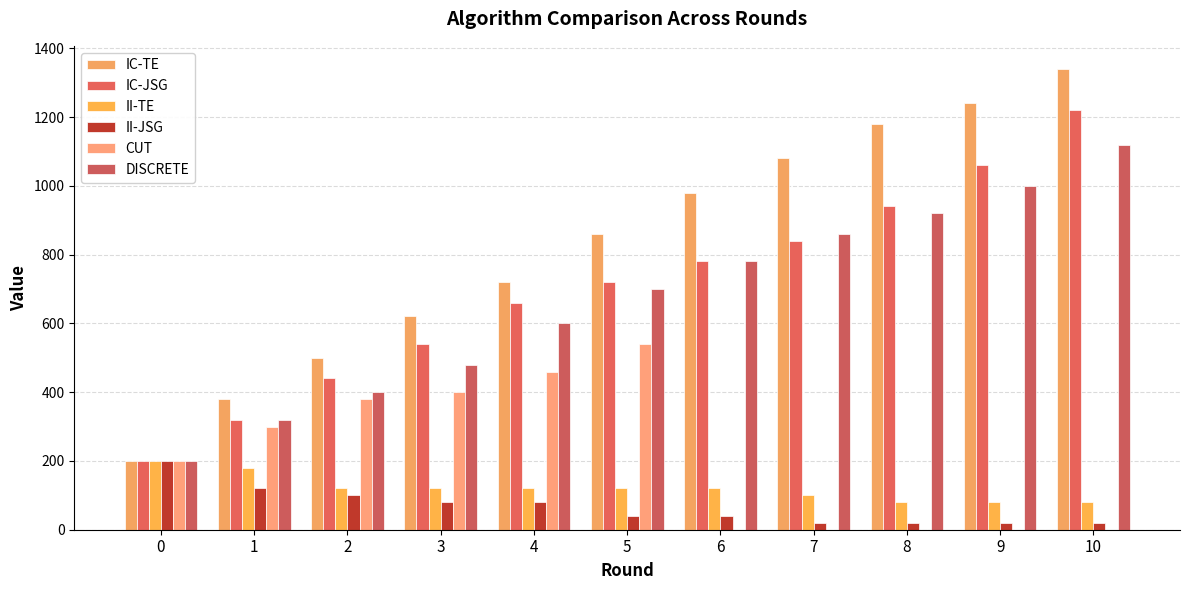

What is the difference between the maximum and minimum values in the II-TE series?

120